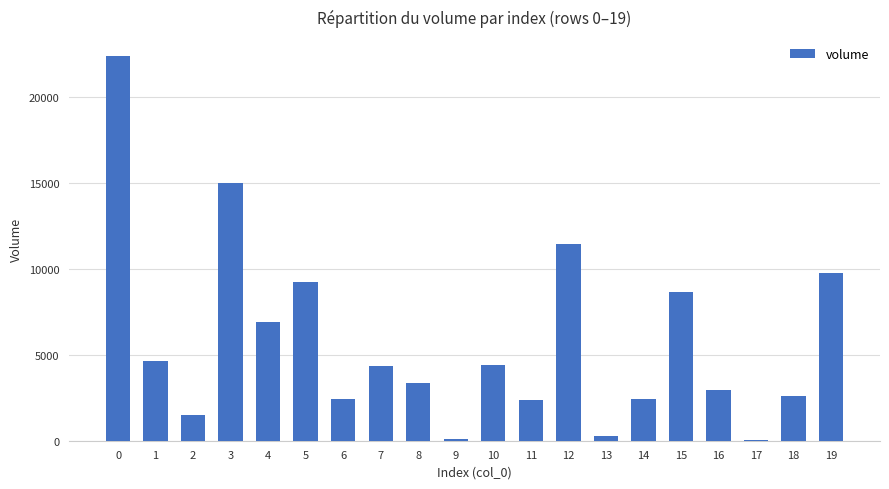

The value at 10 is 4403.0. True or false?

True